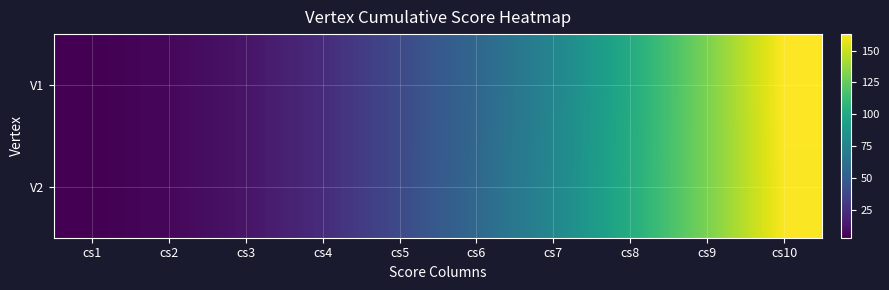

What is the difference between the highest and lowest values at cs8?

1